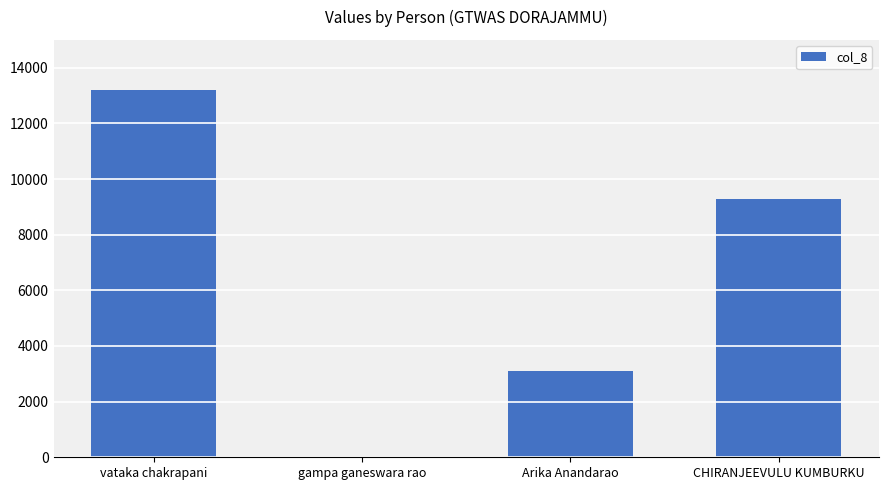

Reading left to right, list all the values displayed in this chart.

vataka chakrapani=13209	gampa ganeswara rao=0	Arika Anandarao=3113	CHIRANJEEVULU KUMBURKU=9281